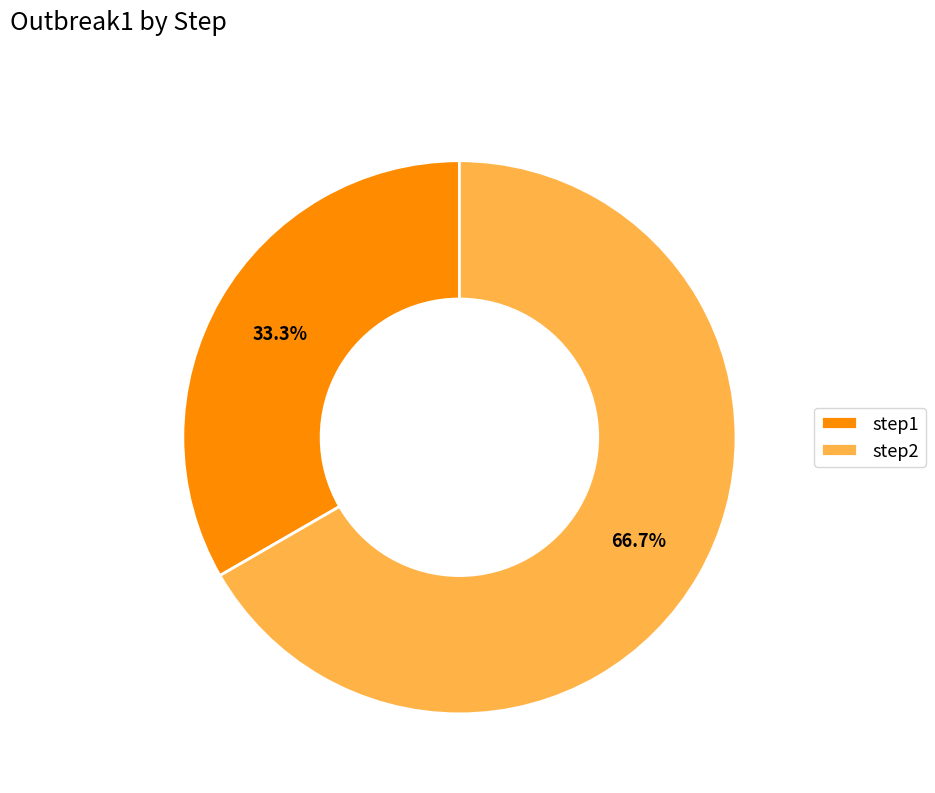

Which slice is the largest?

step2